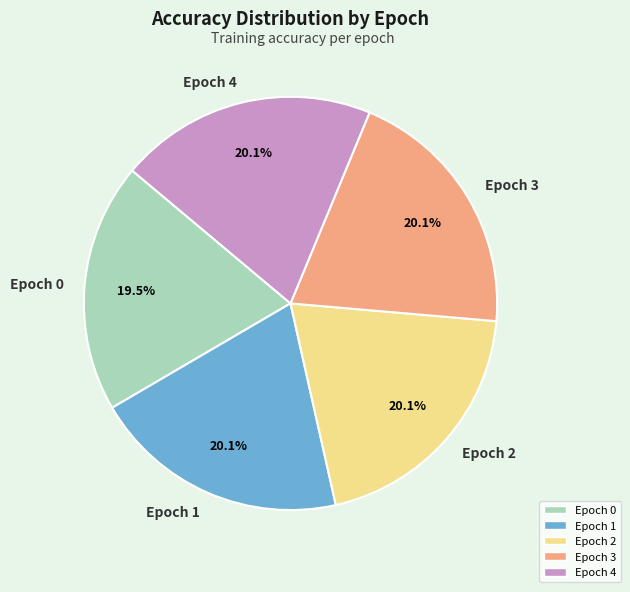

Is there any slice that represents more than half of the pie?

No